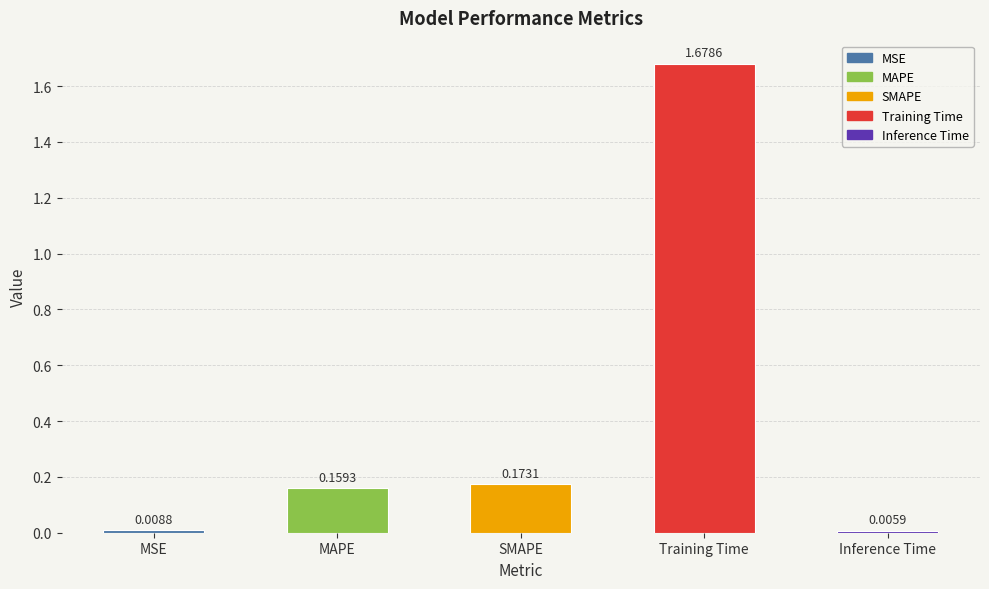

List the labels in order of value, largest first.

Training Time, SMAPE, MAPE, MSE, Inference Time